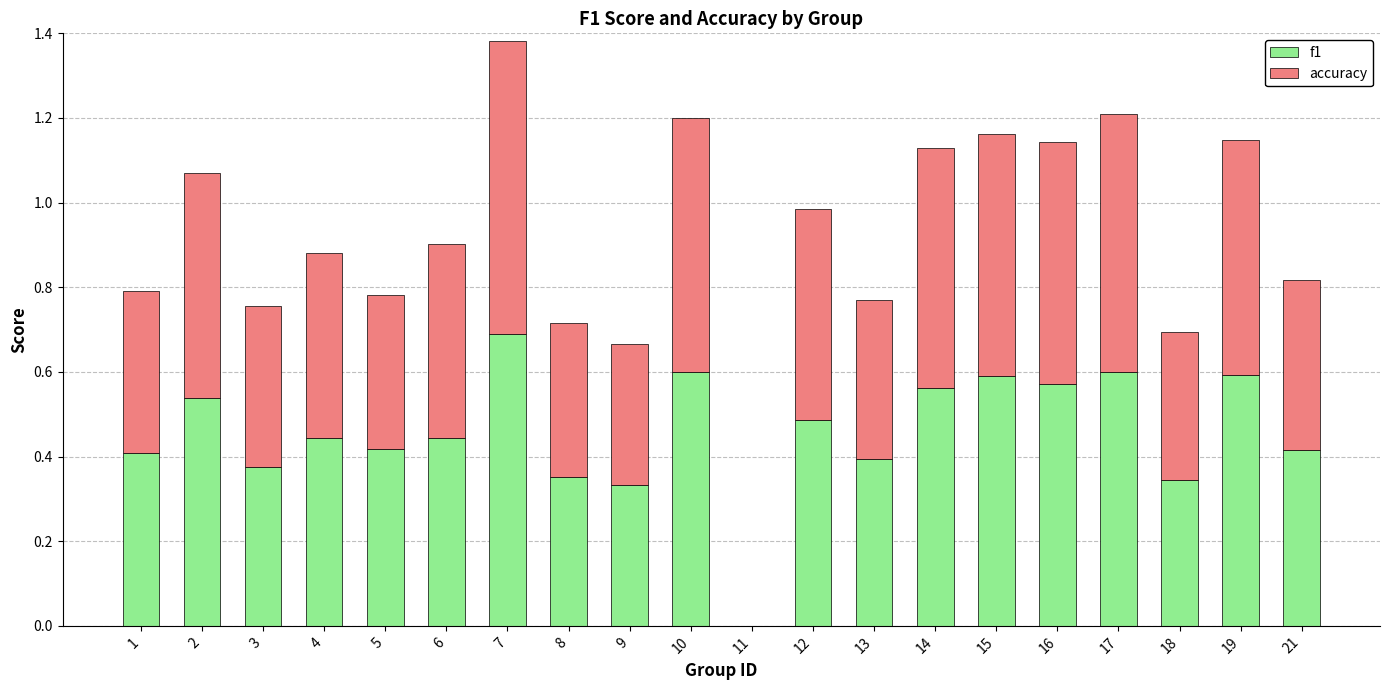

How many values in f1 are above zero?

19